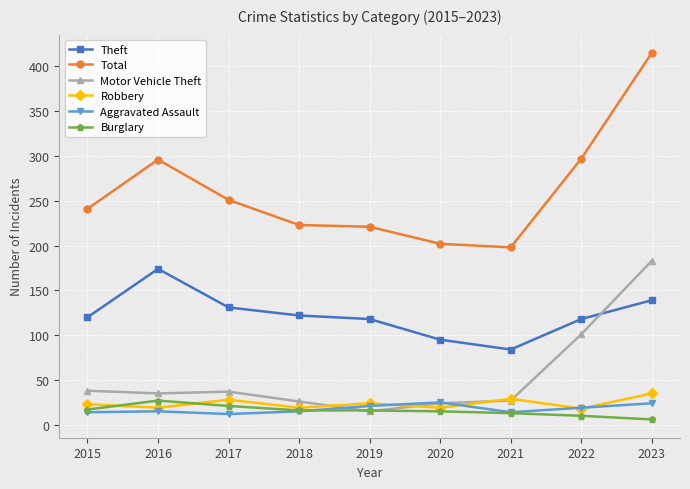

Where is the first local minimum for Theft?

2021